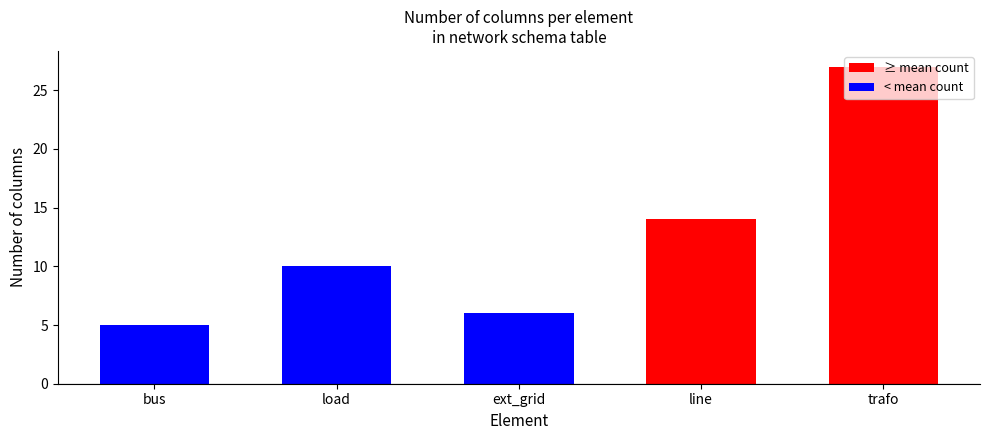

Reading left to right, list all the values displayed in this chart.

5	10	6	14	27